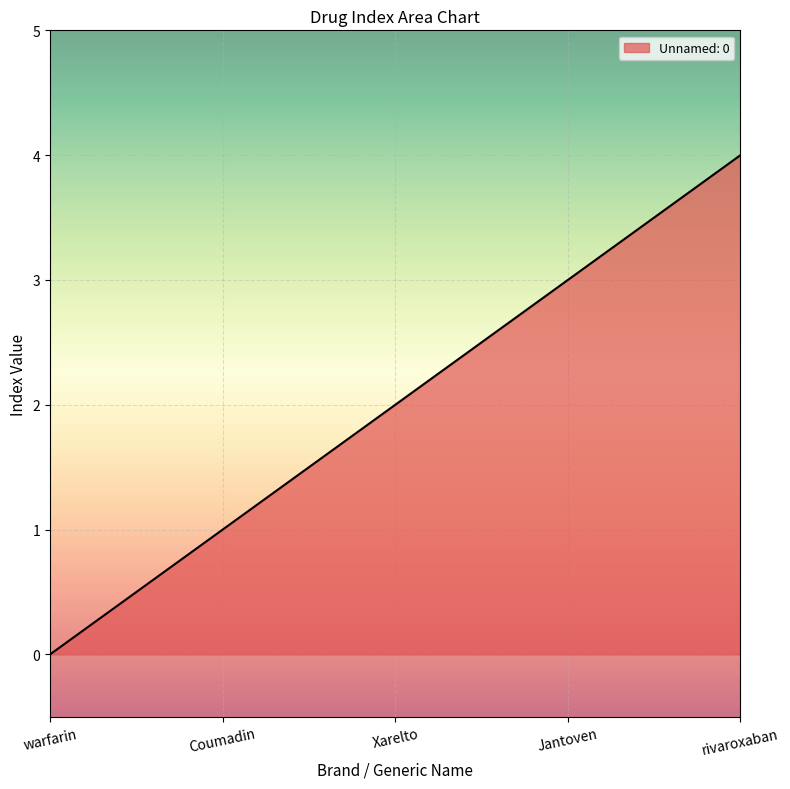

Count the number of data series in this chart.

1